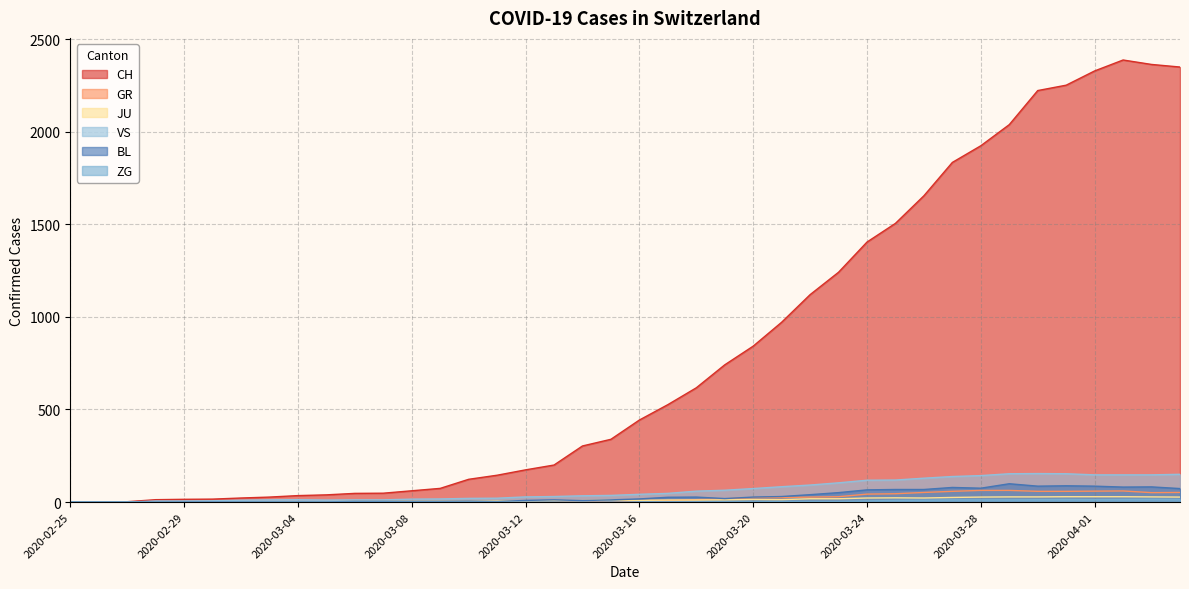

How many times do JU and BL cross each other?

1